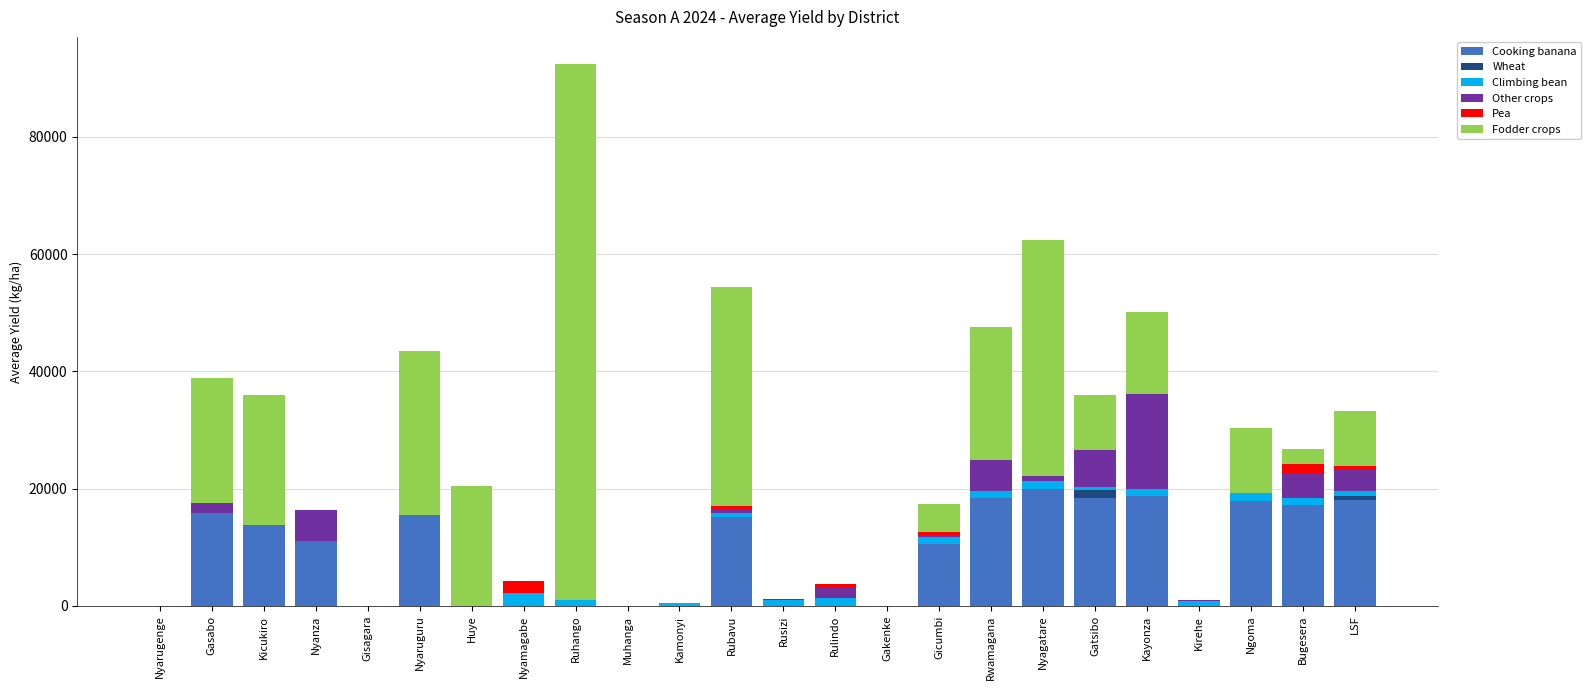

What is the highest value of the Cooking banana series?

19913.4